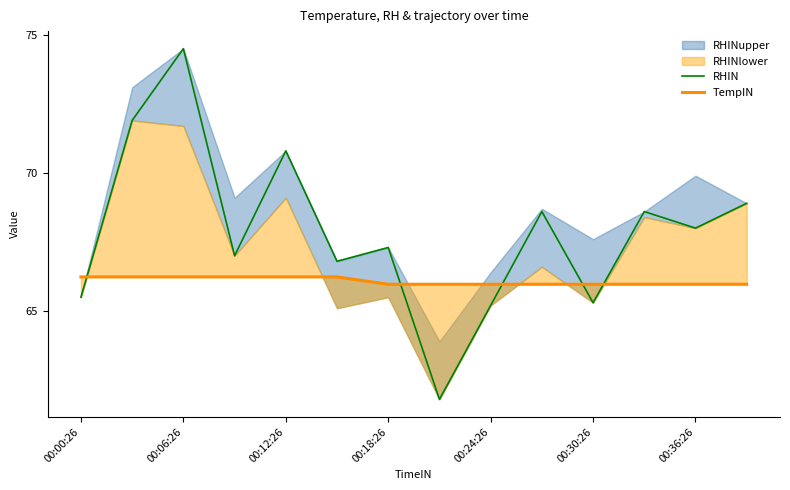

What is the sum of all TempIN values?

925.1